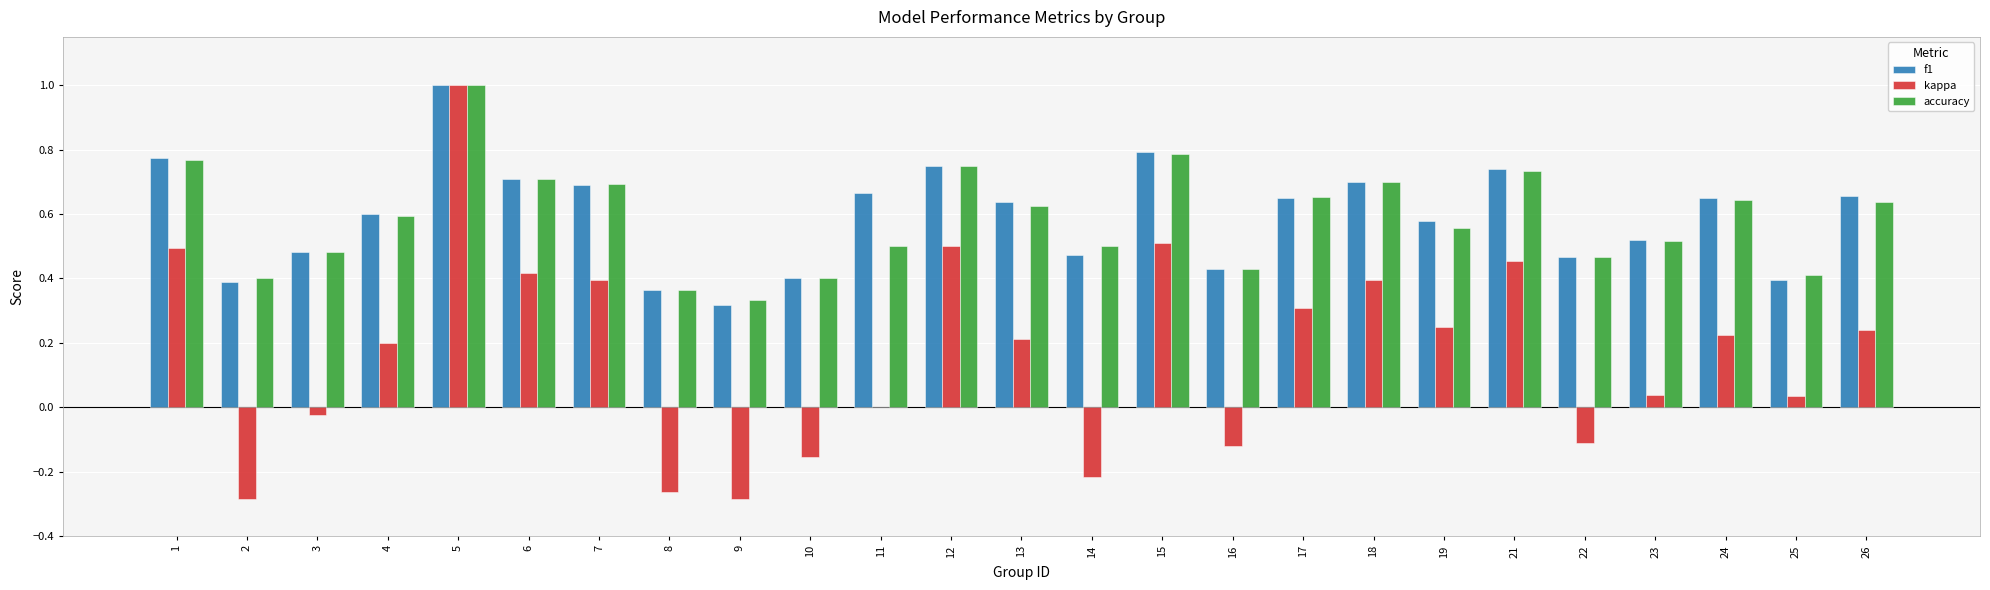

Which category has the highest value across all series?

5